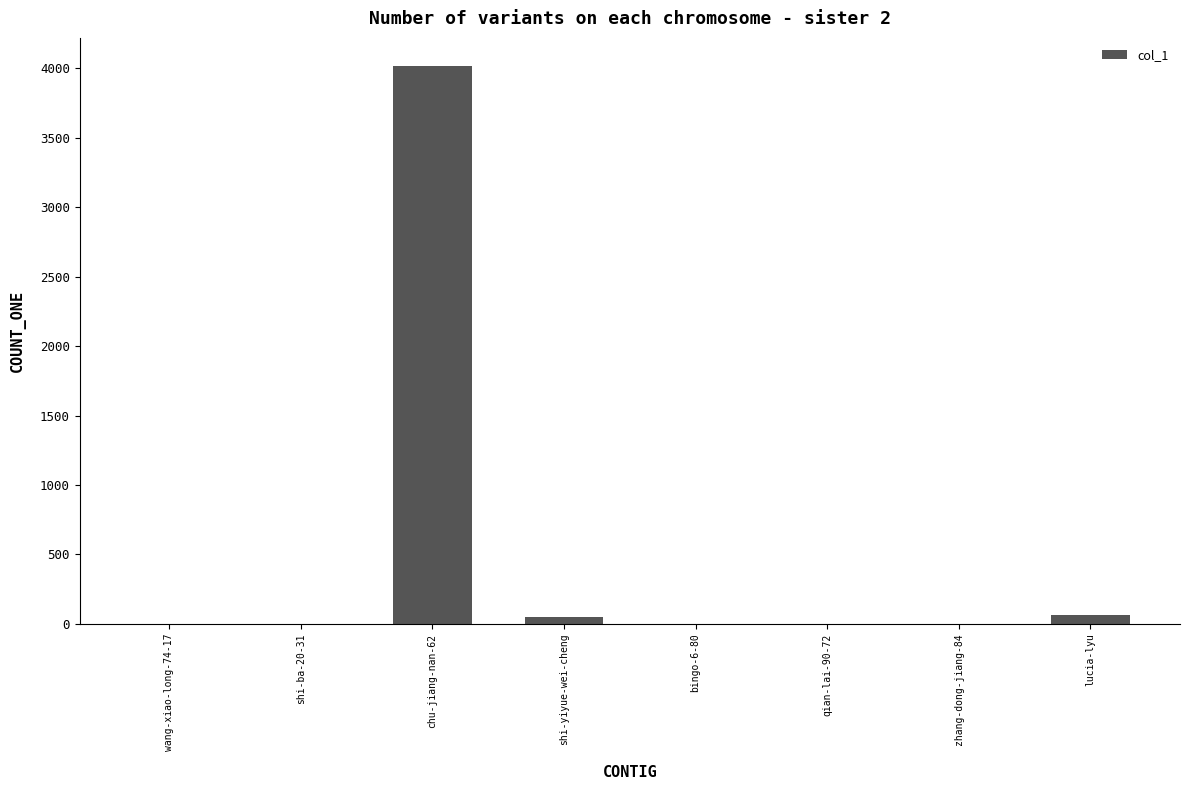

What is the sum of all values?

4128